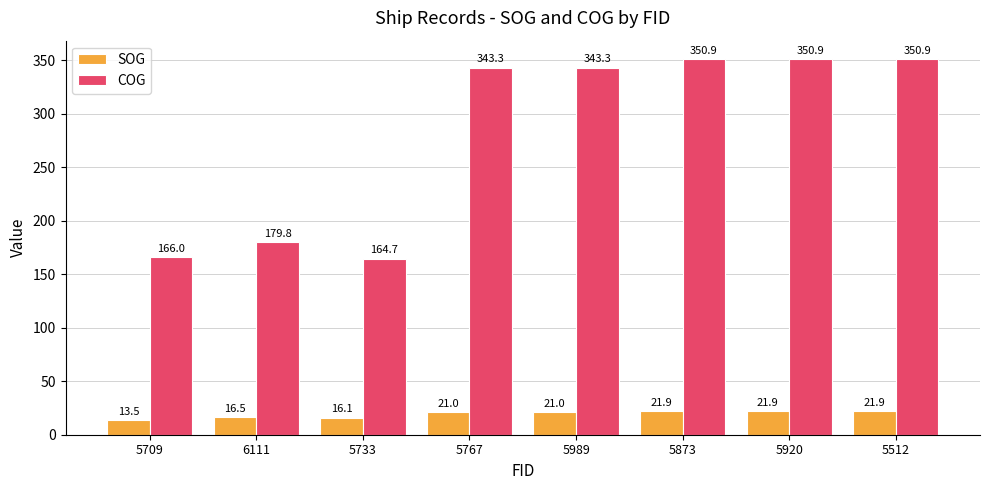

Which series has the largest total across all categories?

COG